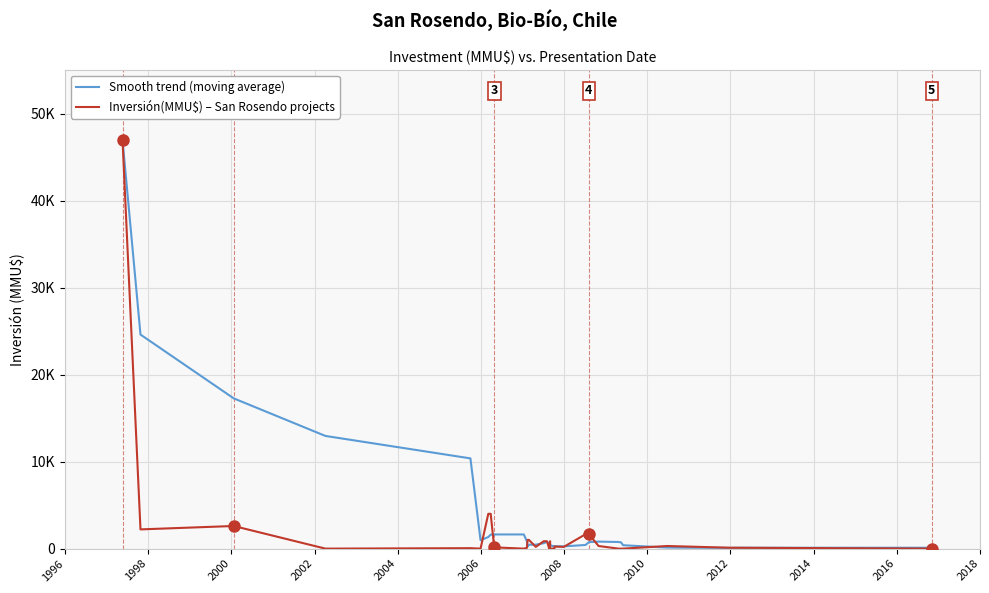

What are all the series names shown in the legend?

Smooth trend (moving average), Inversión(MMU$) – San Rosendo projects